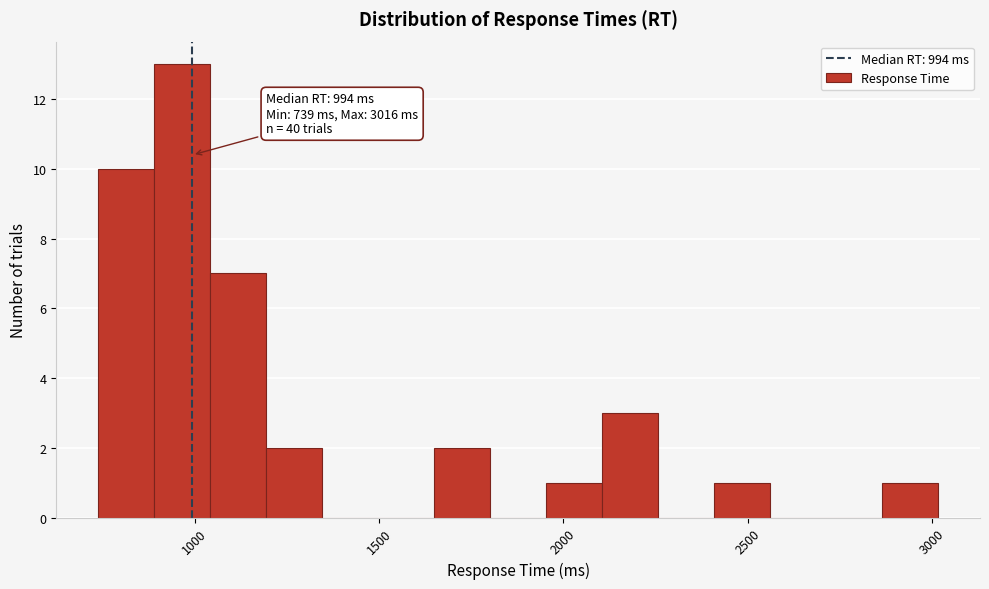

Read against the x-axis, roughly where is the centre of the tallest bar?

950